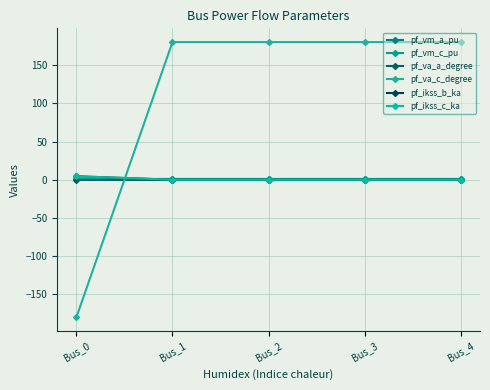

At which category does the chart reach its minimum across all series?

Bus_0